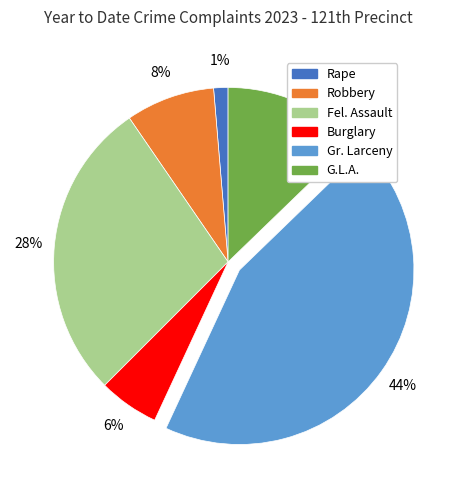

Does G.L.A. represent more than half of the total?

No